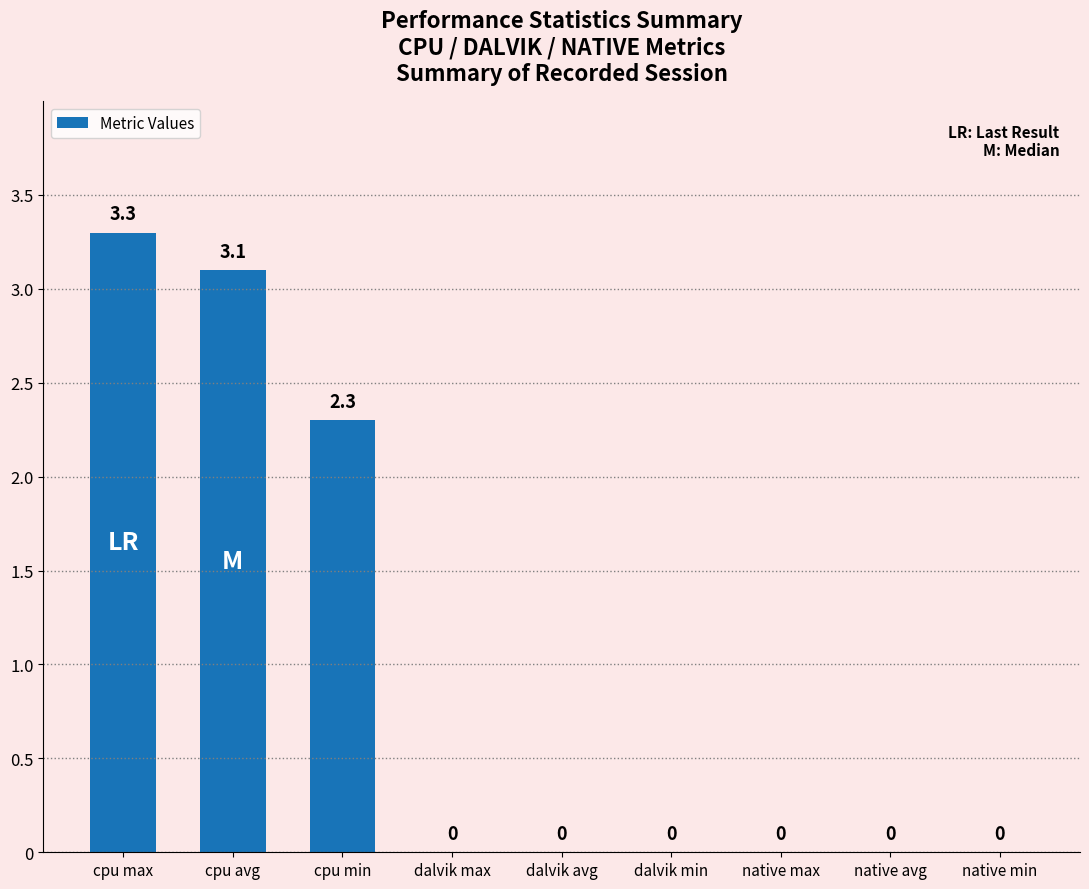

What is the change in value from cpu avg to native max?

-3.1